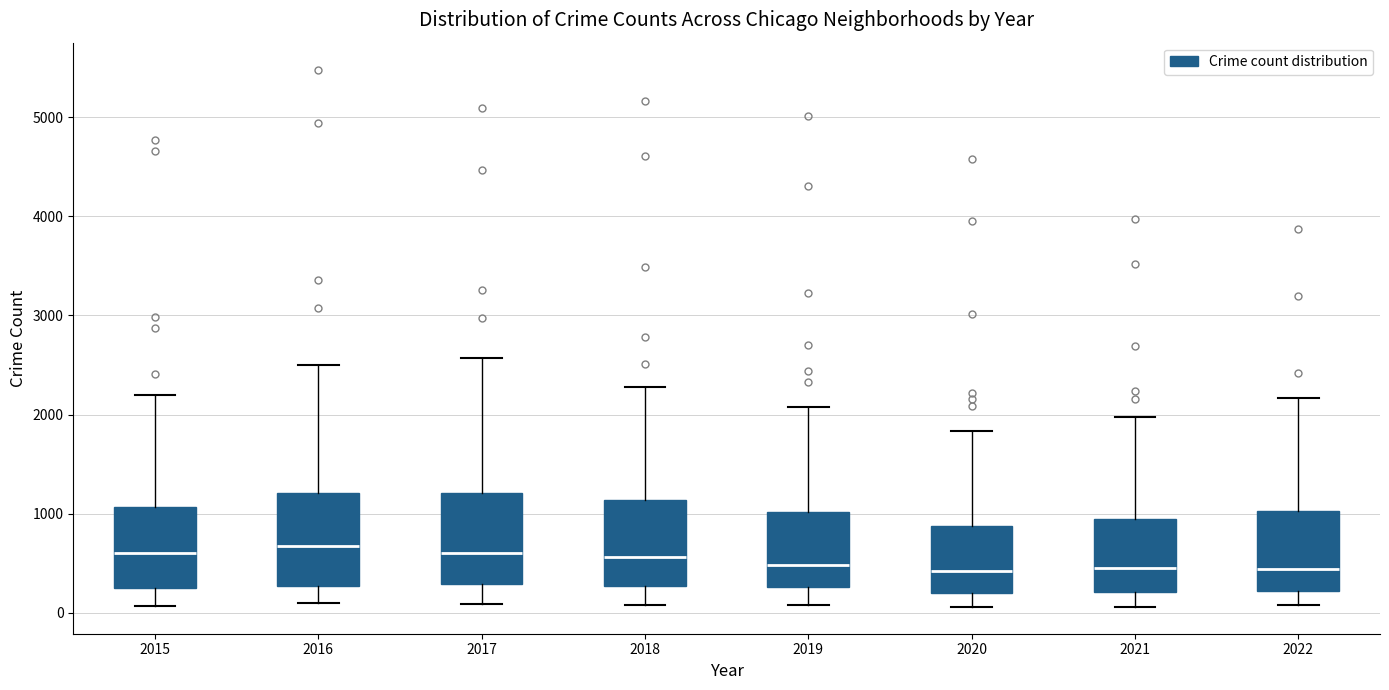

Where is the upper edge of the box at x = 2015 on the y-axis? The values are not printed on the chart, so give them approximately, as read against the axis.

1100